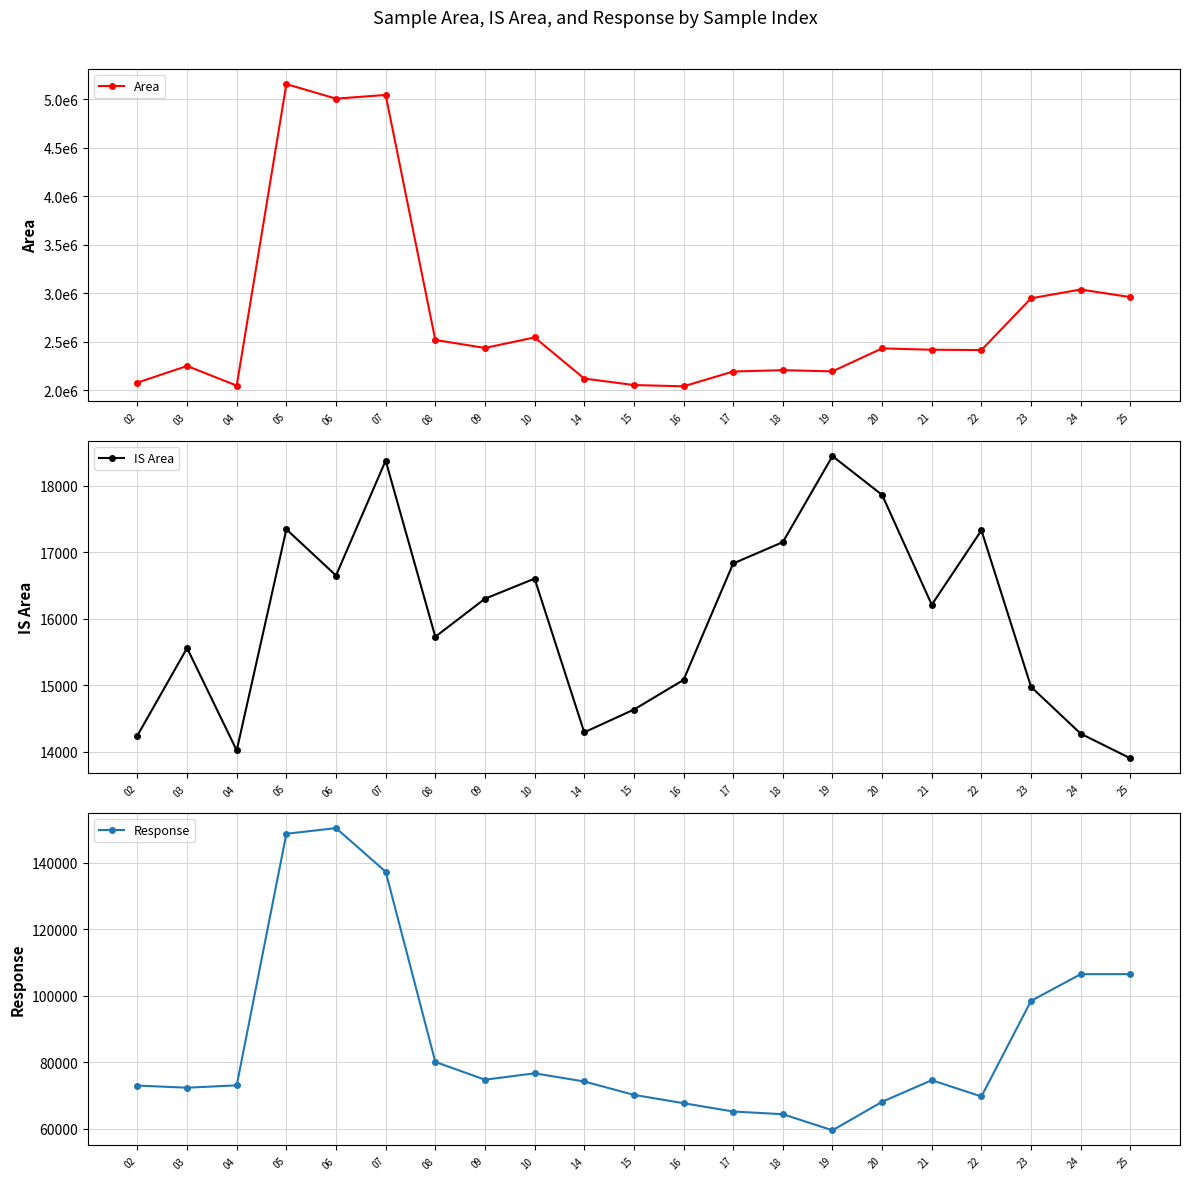

How many values in the Response series exceed 74181?

11